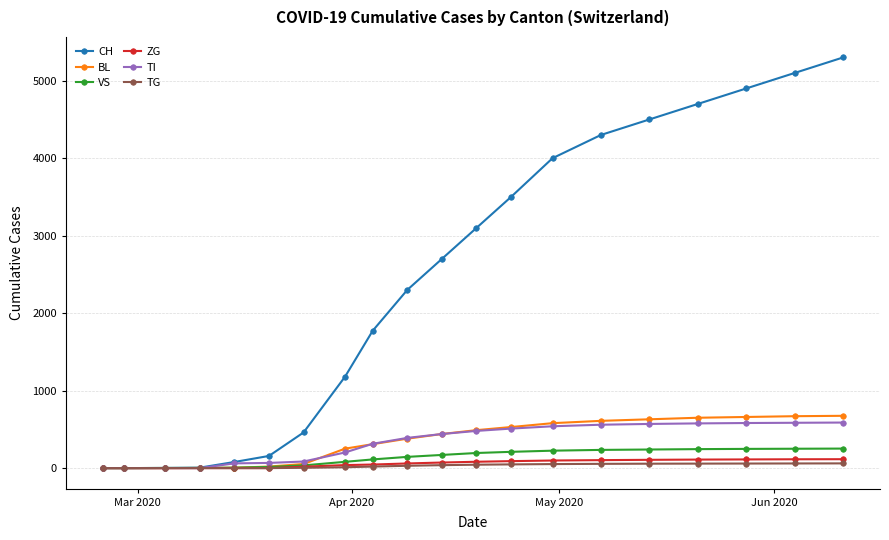

Which series has the largest range (max minus min)?

CH